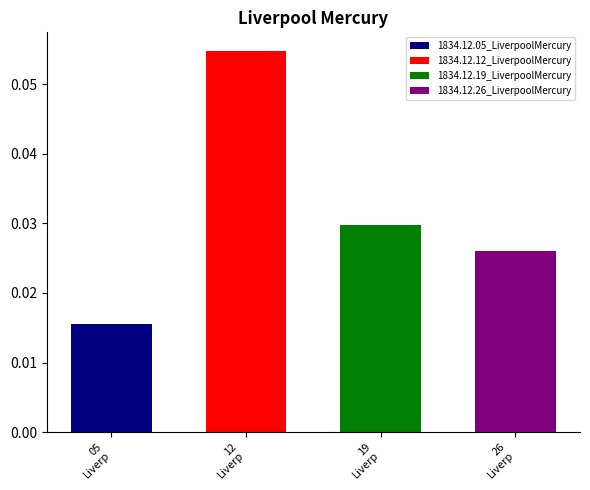

Reading left to right, transcribe all the data shown in this chart.

0.0	0.1	0.0	0.0